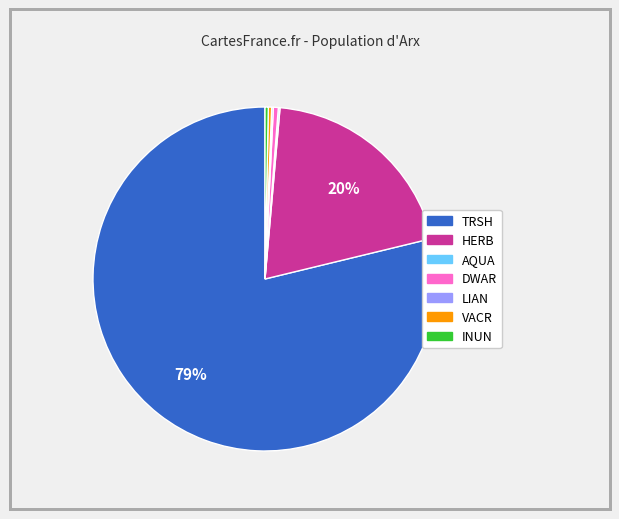

Between DWAR and TRSH, which is larger?

TRSH